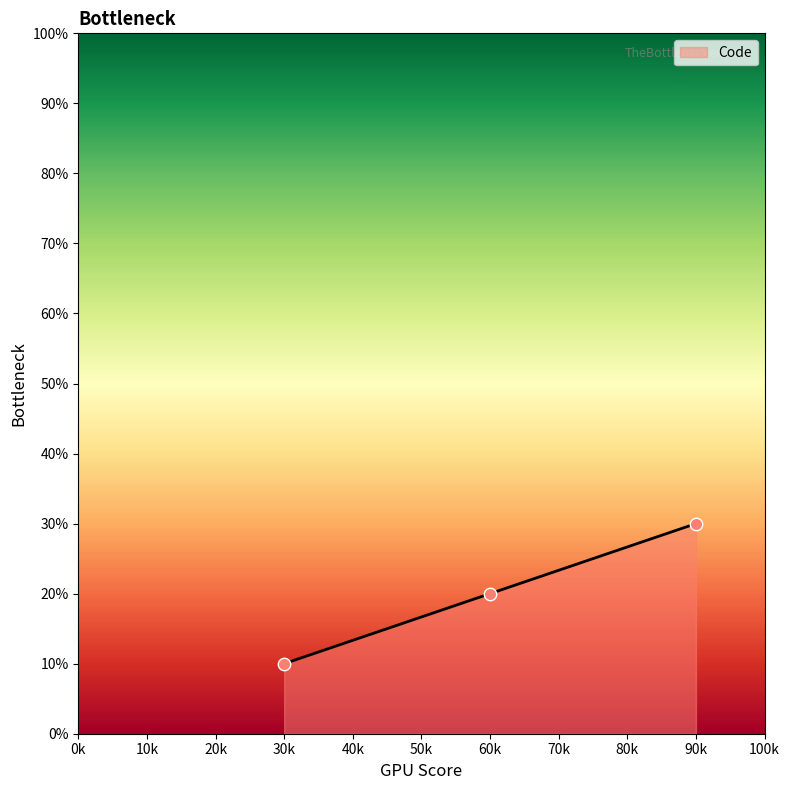

What is the change in value from 30k to 60k?

+10